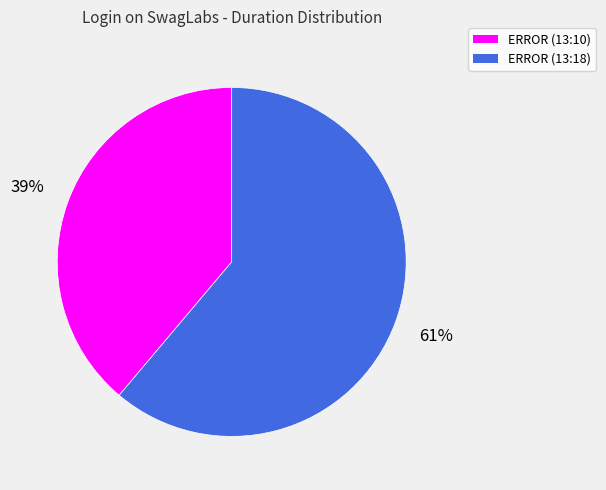

To the nearest percent, what is the average slice percentage?

50%